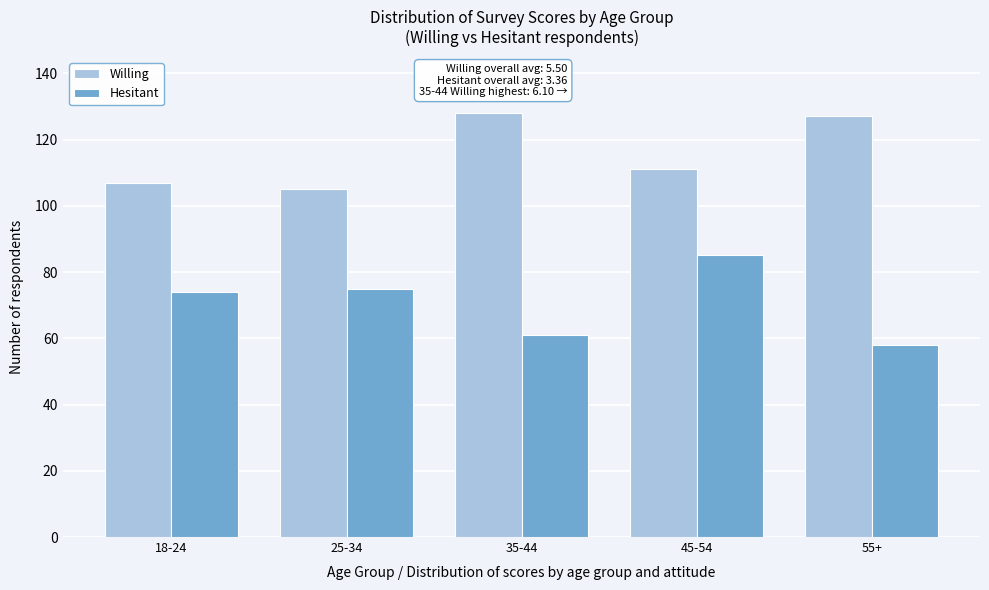

Reading left to right, list all the values displayed in this chart.

Willing: 18-24=107	25-34=105	35-44=128	45-54=111	55+=127
Hesitant: 18-24=74	25-34=75	35-44=61	45-54=85	55+=58